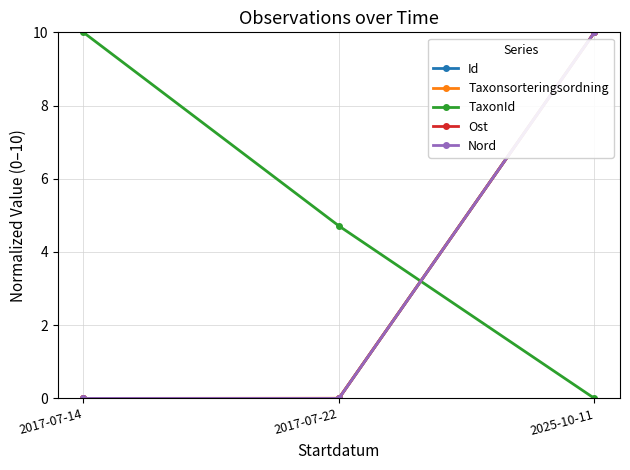

How many data points does each series have?

3